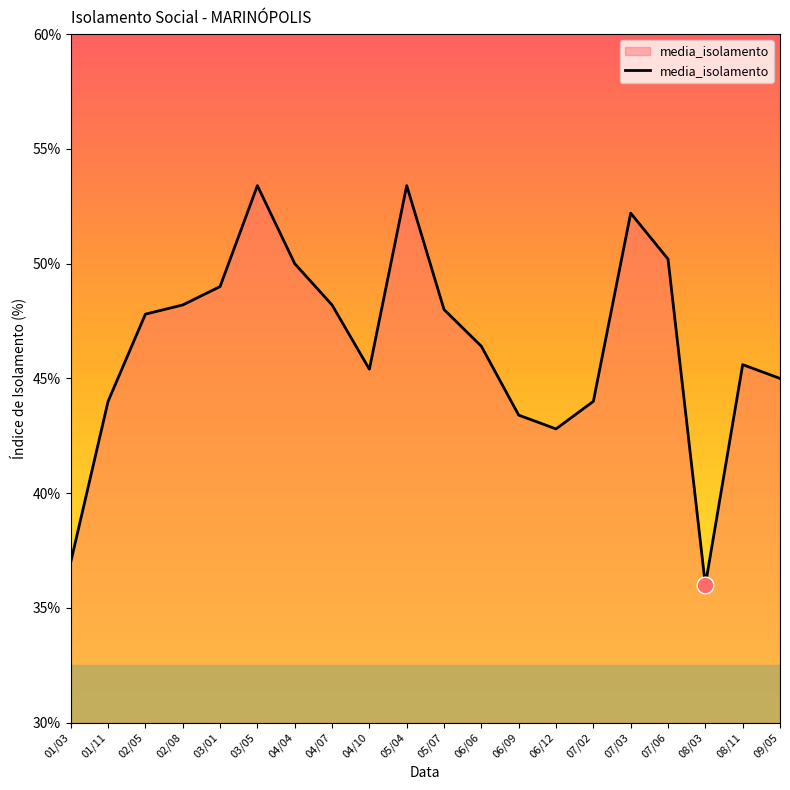

True or false: the data shows 76.7 at 04/04.

False